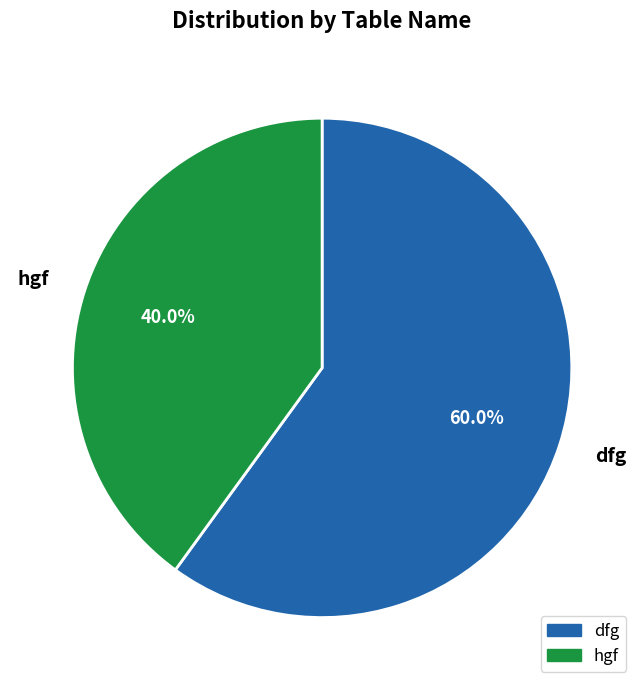

How much of the chart is everything except dfg?

40.0%